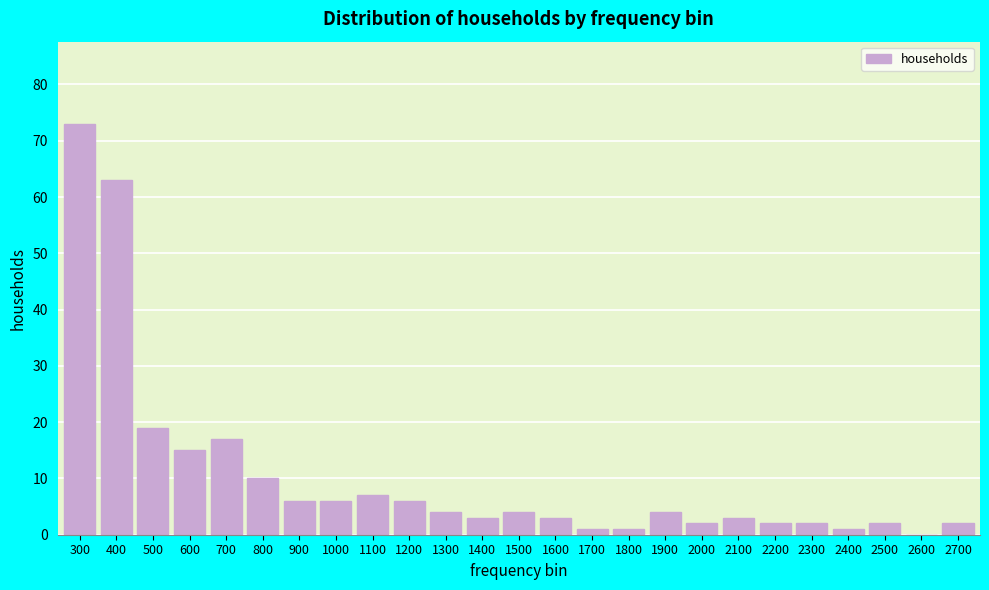

Reading left to right, list all the values displayed in this chart.

300=73	400=63	500=19	600=15	700=17	800=10	900=6	1000=6	1100=7	1200=6	1300=4	1400=3	1500=4	1600=3	1700=1	1800=1	1900=4	2000=2	2100=3	2200=2	2300=2	2400=1	2500=2	2600=0	2700=2